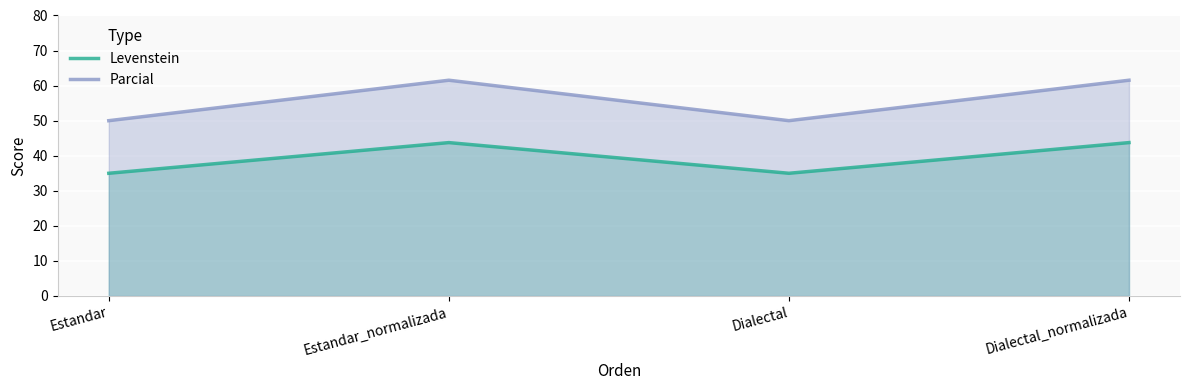

What is the average value of the Levenstein series?

39.4